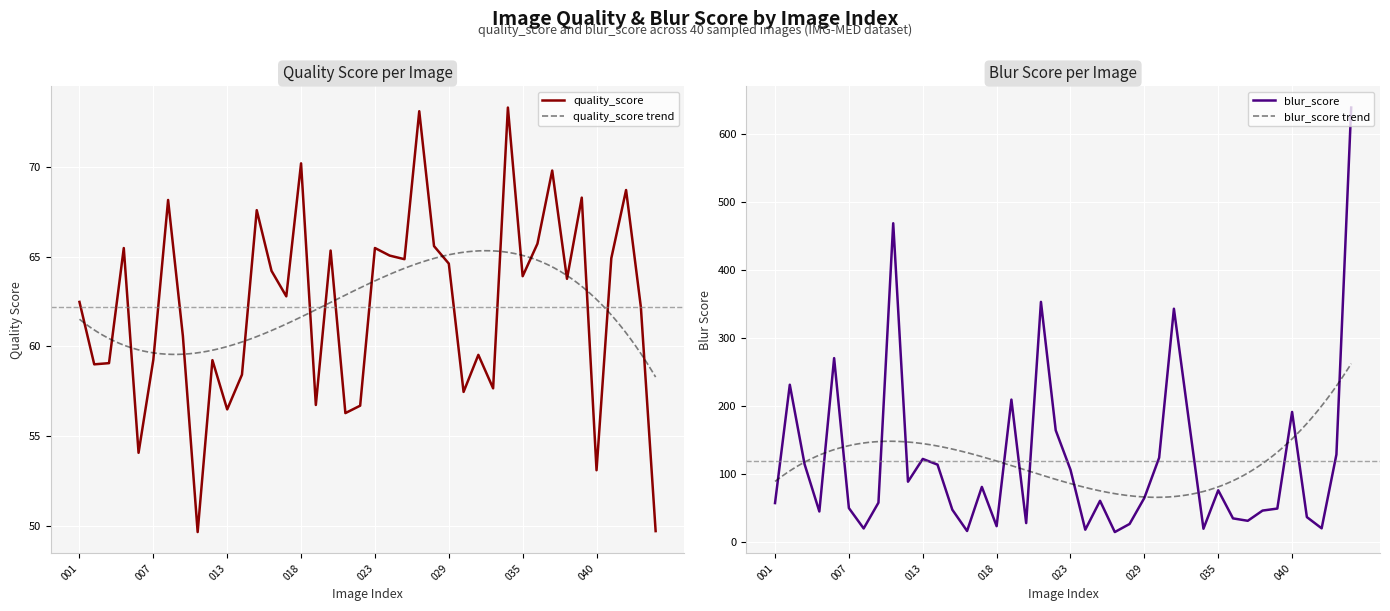

What is the sum of the quality_score values at 037 and 044?

119.5